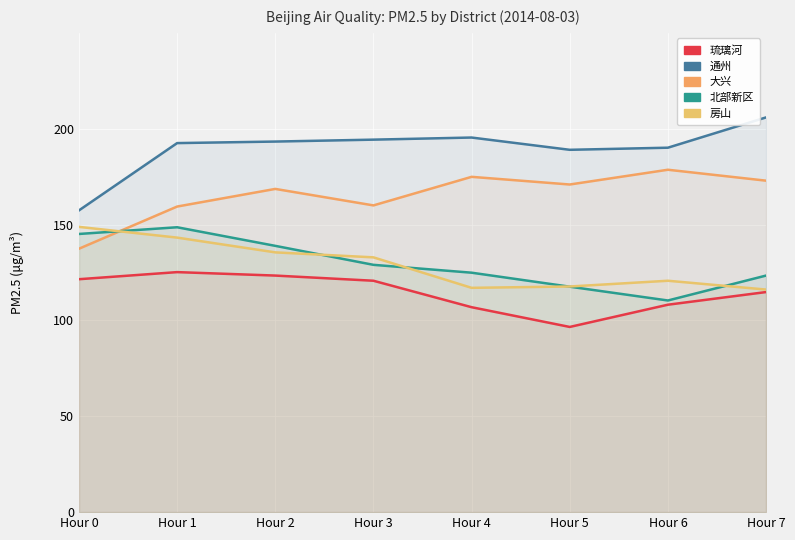

What is the difference between the maximum and second lowest values in the 北部新区 series?

31.0